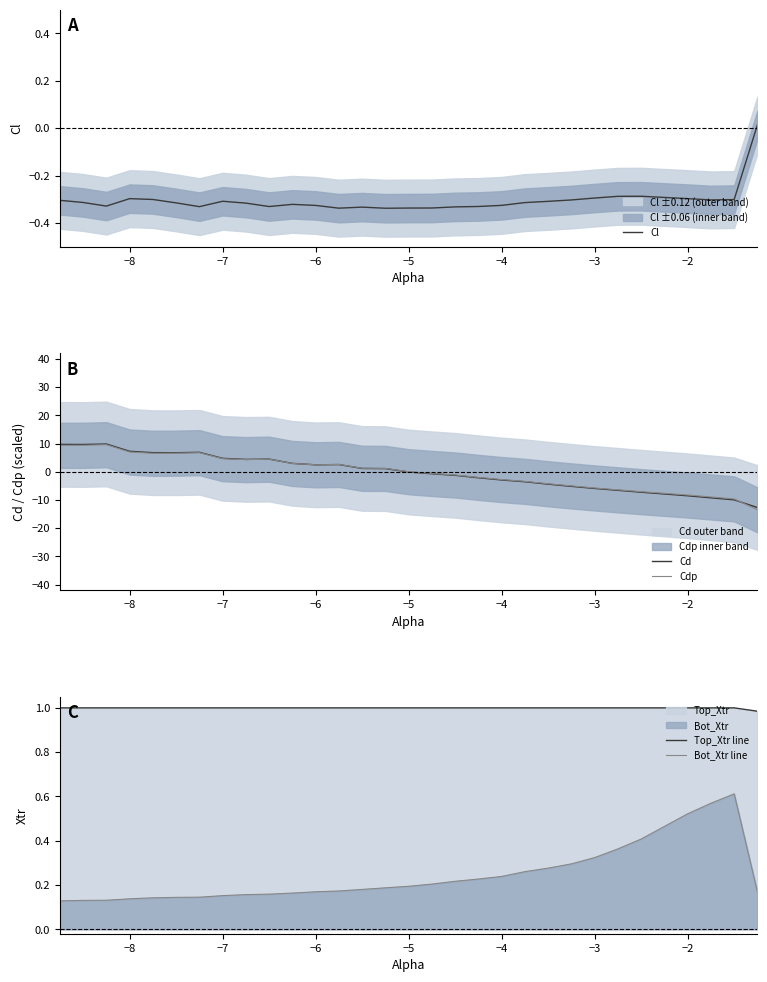

The value of Cdp at −2 is -8.3. True or false?

True